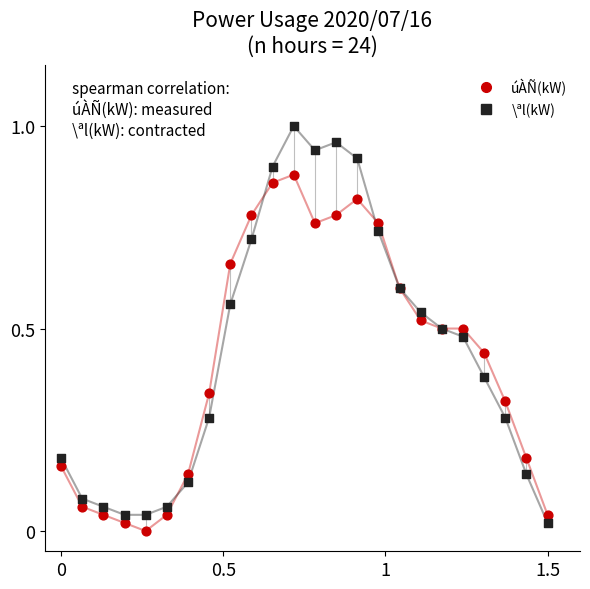

What are all the series names shown in the legend?

úÀÑ(kW), \ªl(kW)